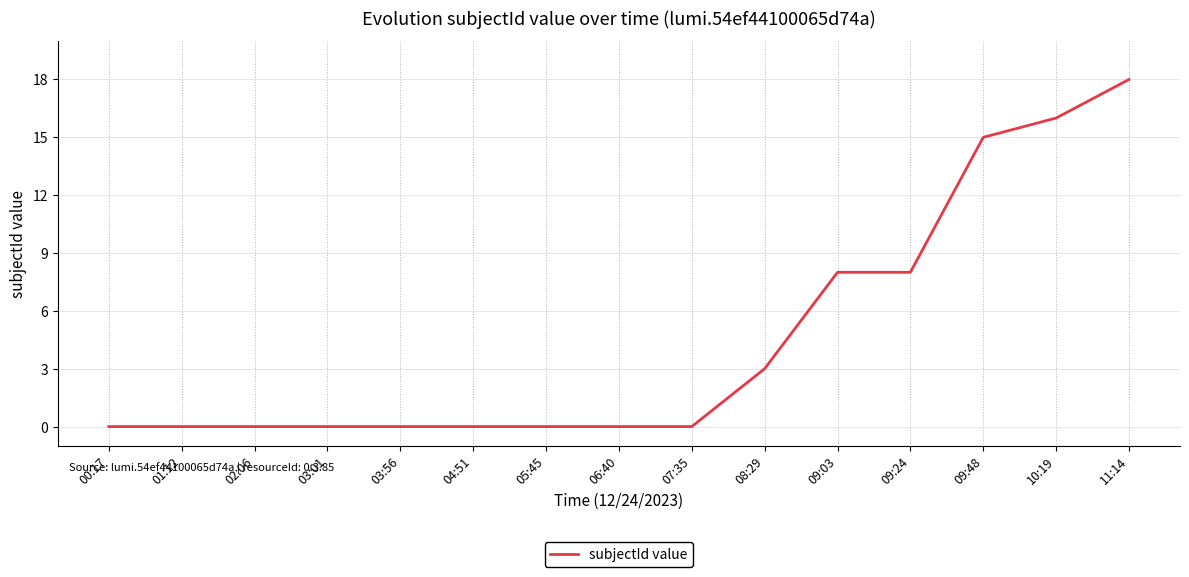

Reading left to right, what are all the values shown in this chart?

0	0	0	0	0	0	0	0	0	3	8	8	15	16	18